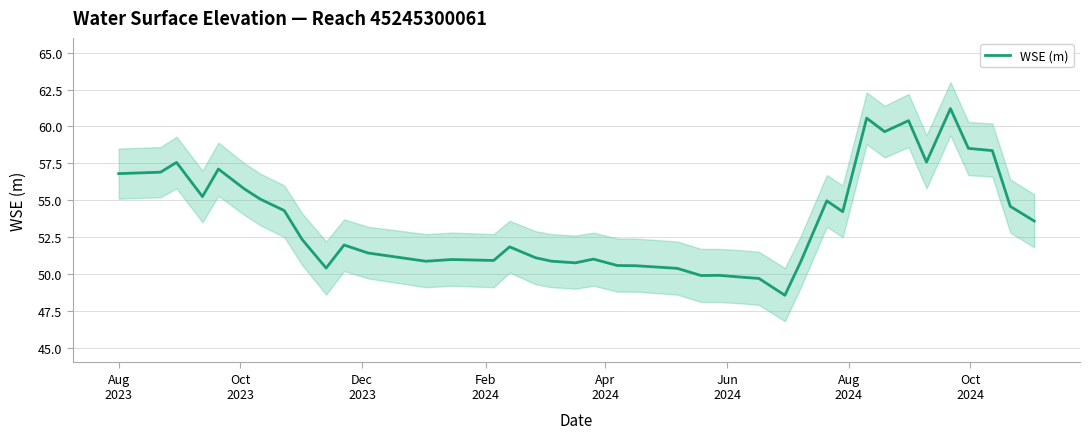

How many points are higher than both their immediate neighbors (excluding endpoints)?

11